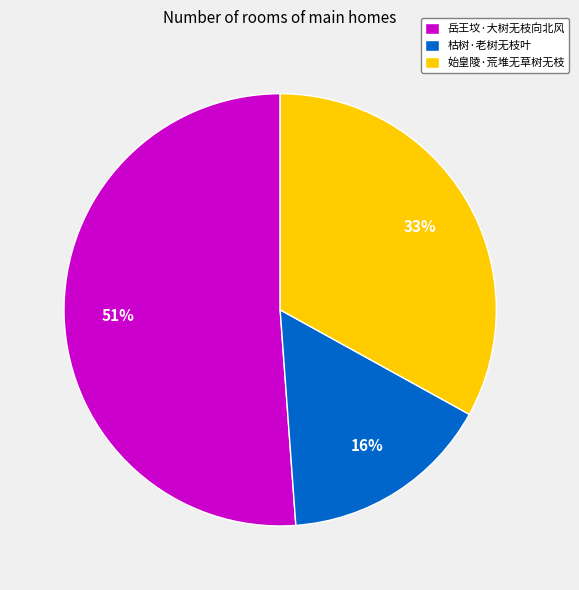

Which has a higher value, 枯树·老树无枝叶 or 始皇陵·荒堆无草树无枝?

始皇陵·荒堆无草树无枝